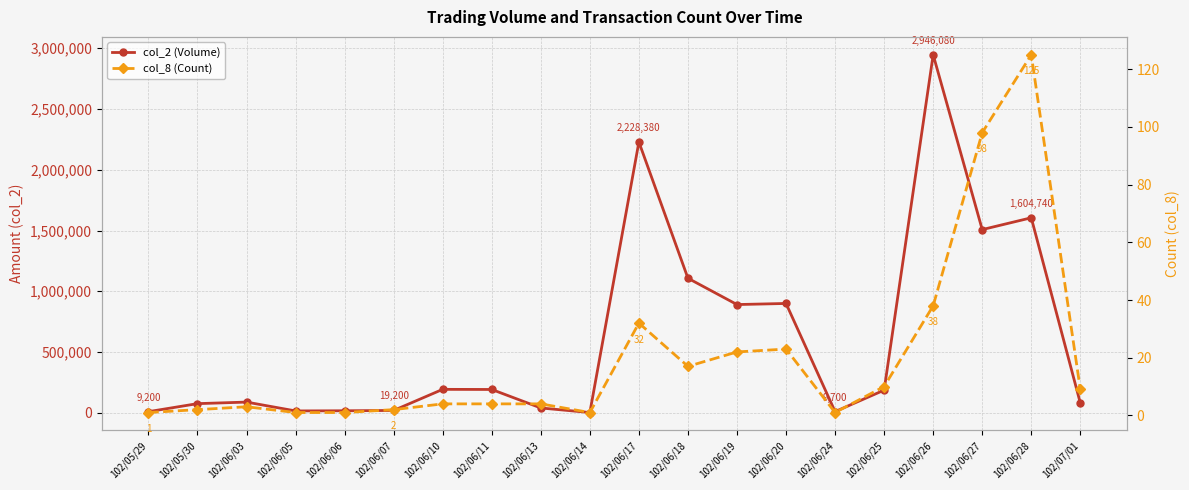

True or false: col_2 (Volume) and col_8 (Count) intersect in this chart.

False